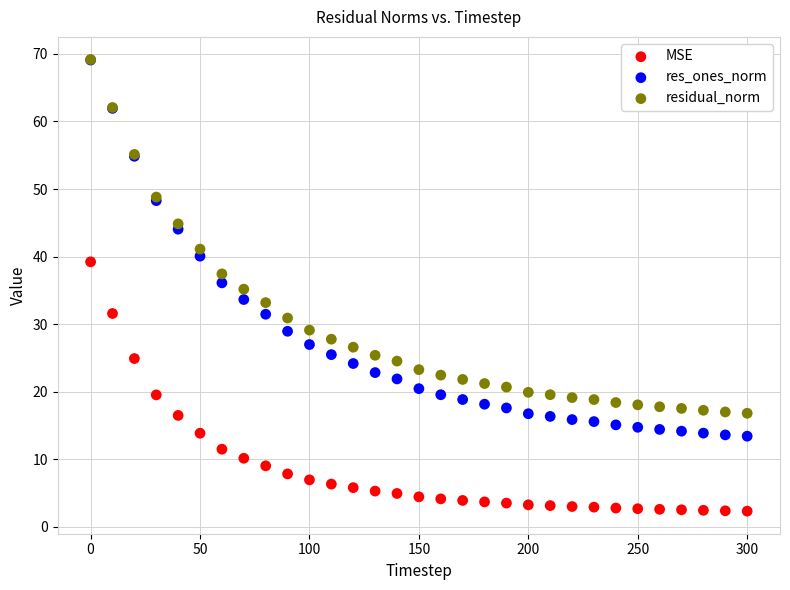

In the residual_norm series, what Y value is closest to 42?

41.1